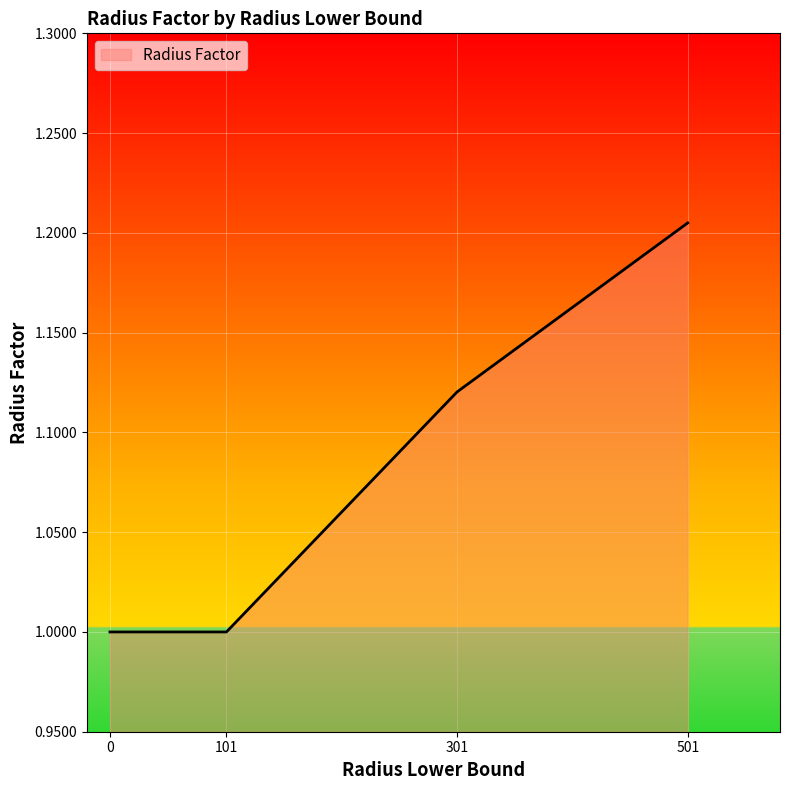

What is the change in value from 0 to 301?

+0.1